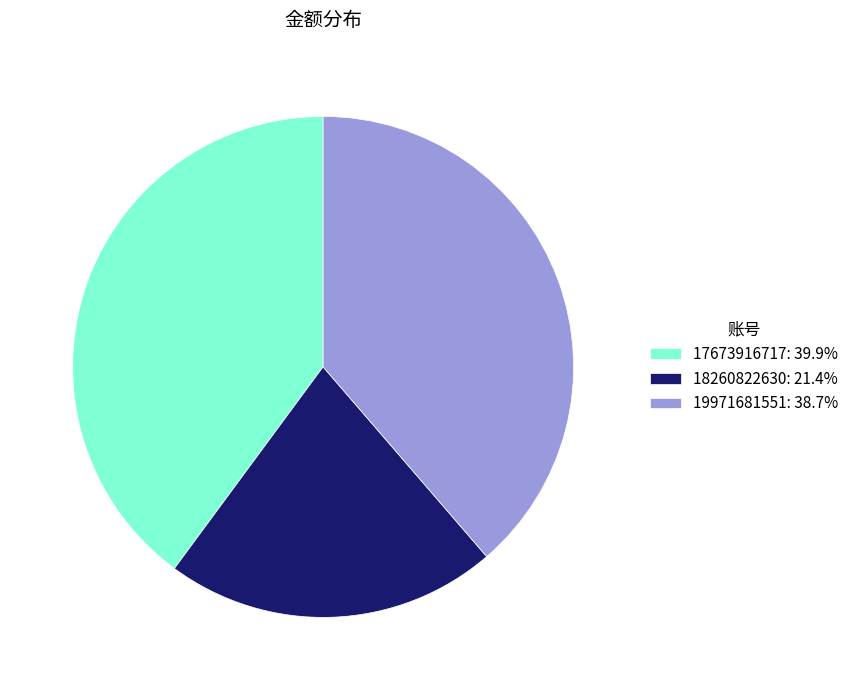

Which has a higher value, 18260822630 or 19971681551?

19971681551